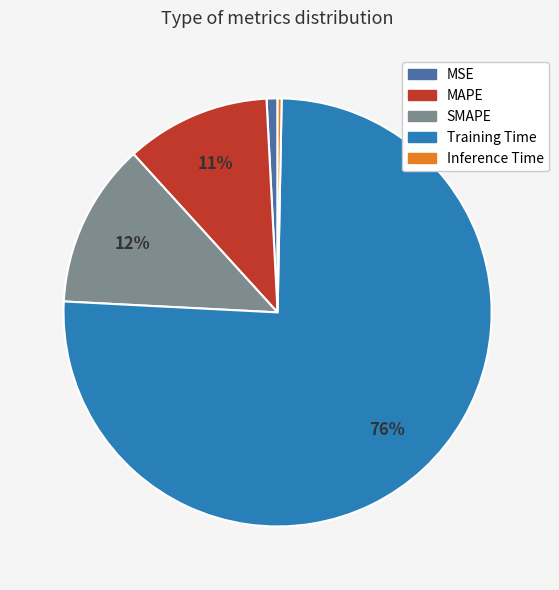

What is the largest slice in the pie chart?

Training Time